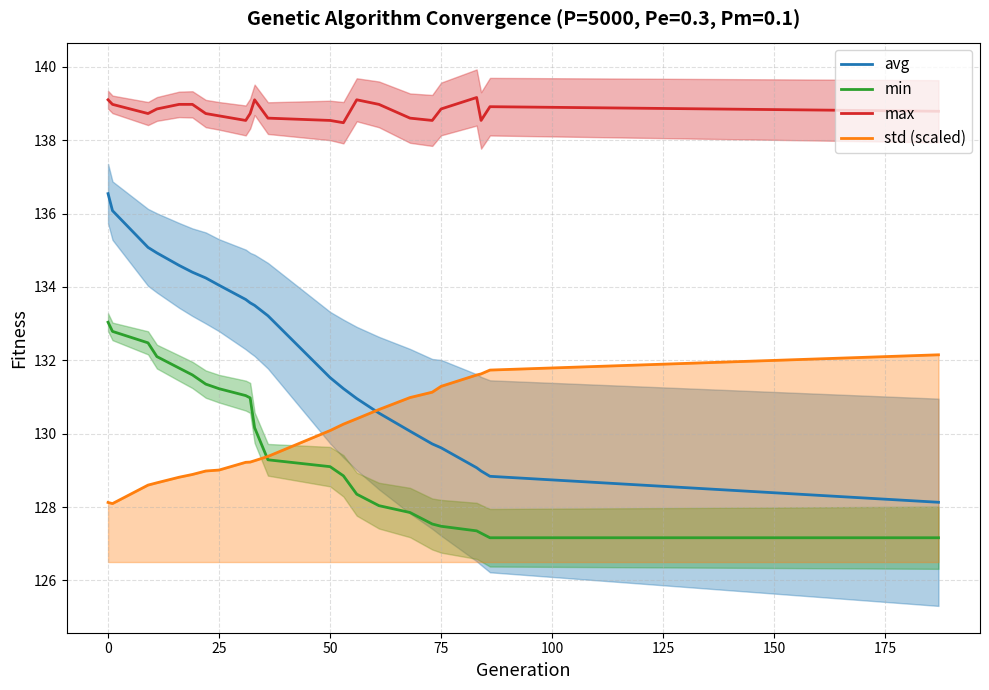

True or false: avg and min cross at least once.

False